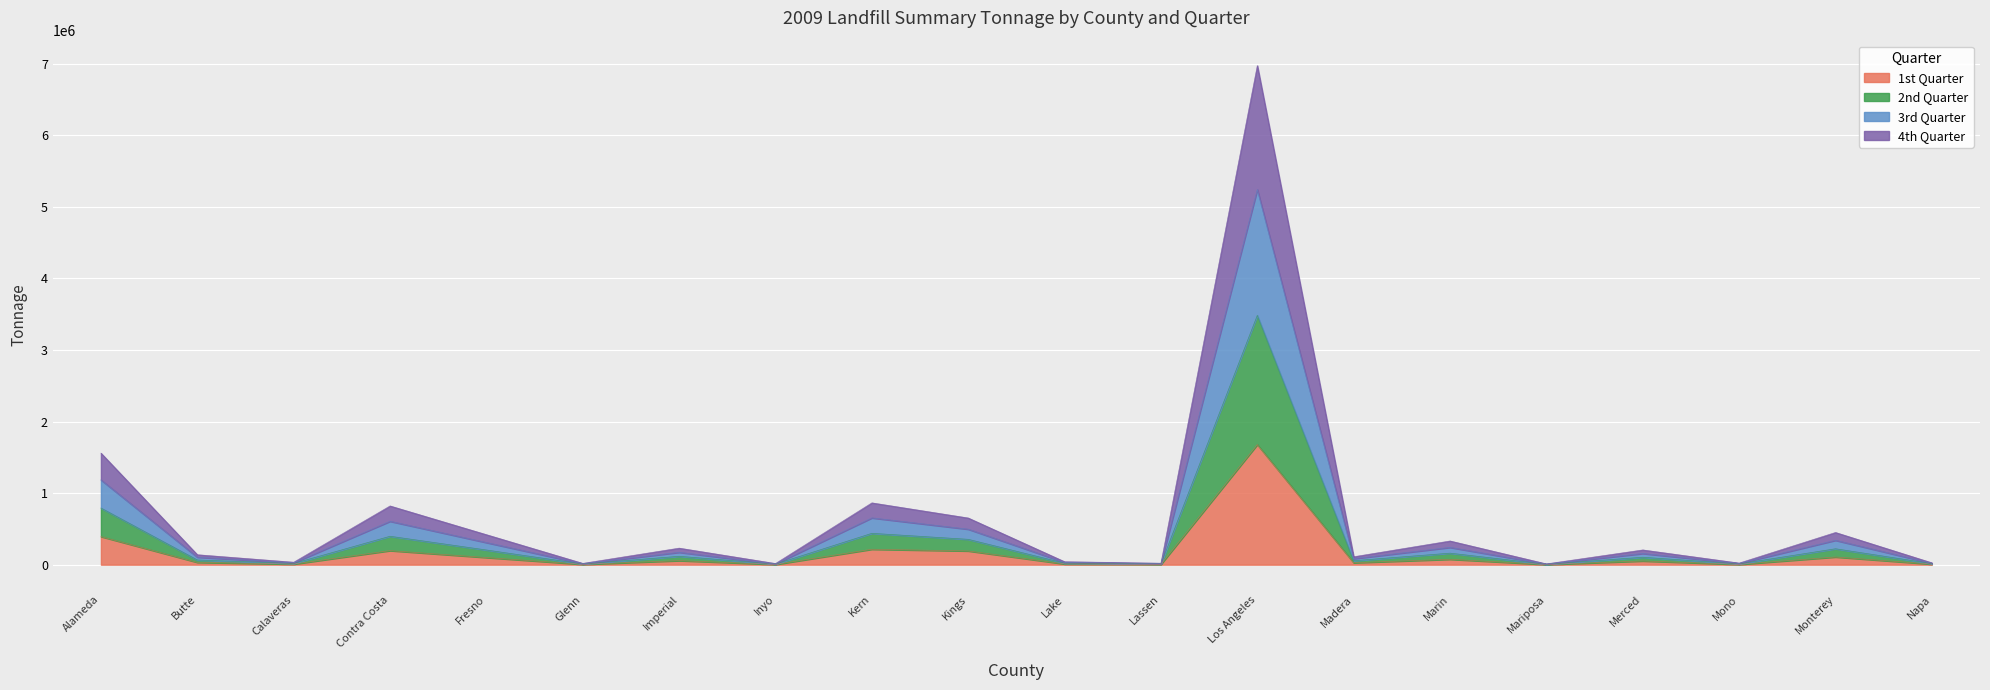

Between Alameda and Imperial, which series saw the biggest shift?

2nd Quarter